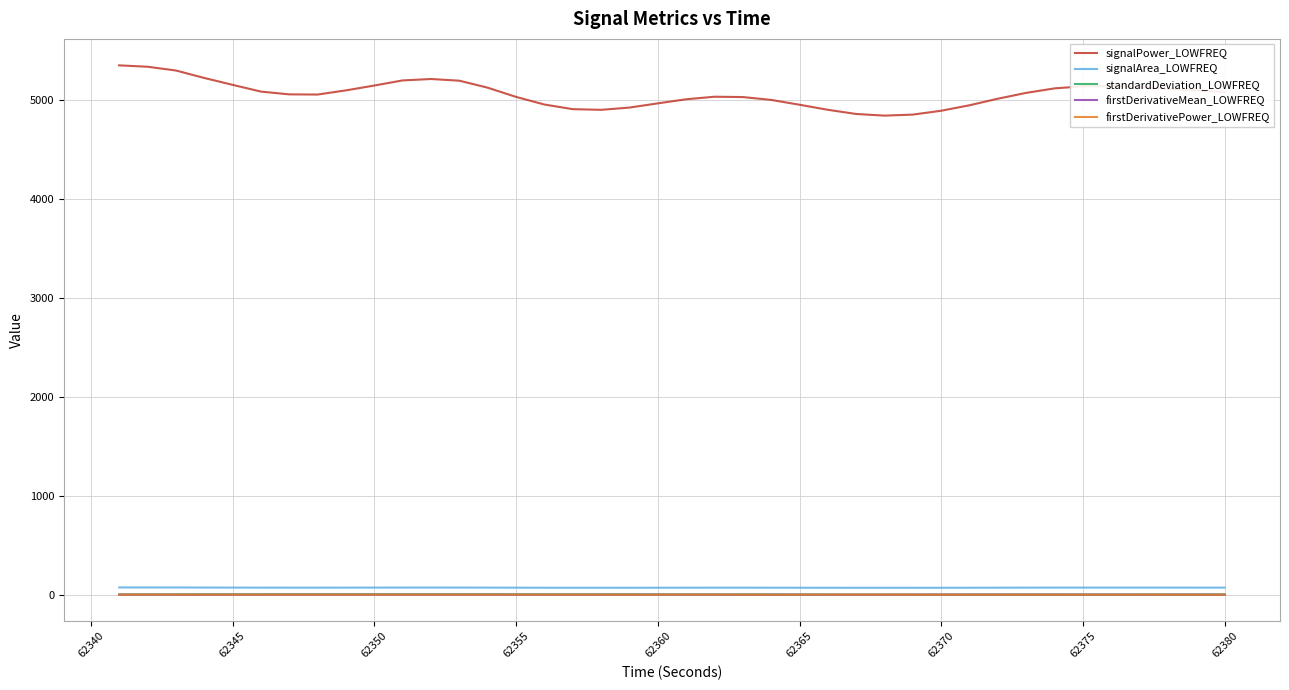

Which series has the largest range (max minus min)?

signalPower_LOWFREQ